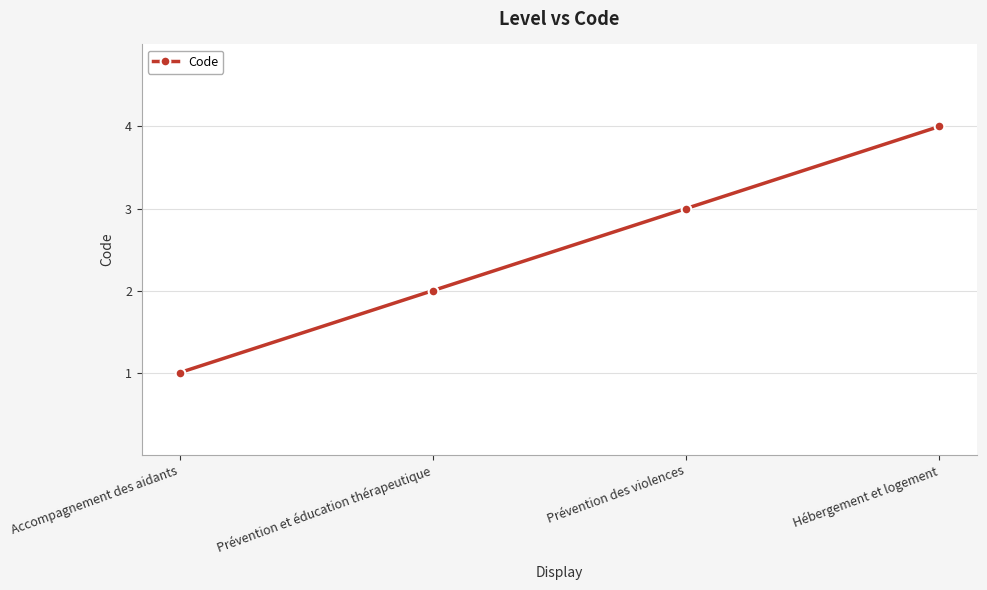

How many values are between 2 and 4?

3